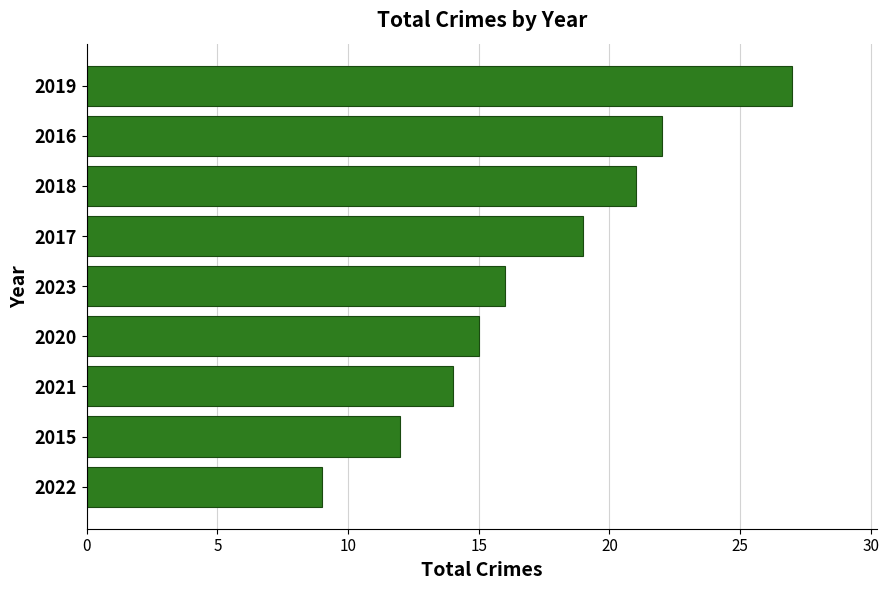

What is the change in value from 2021 to 2017?

+5